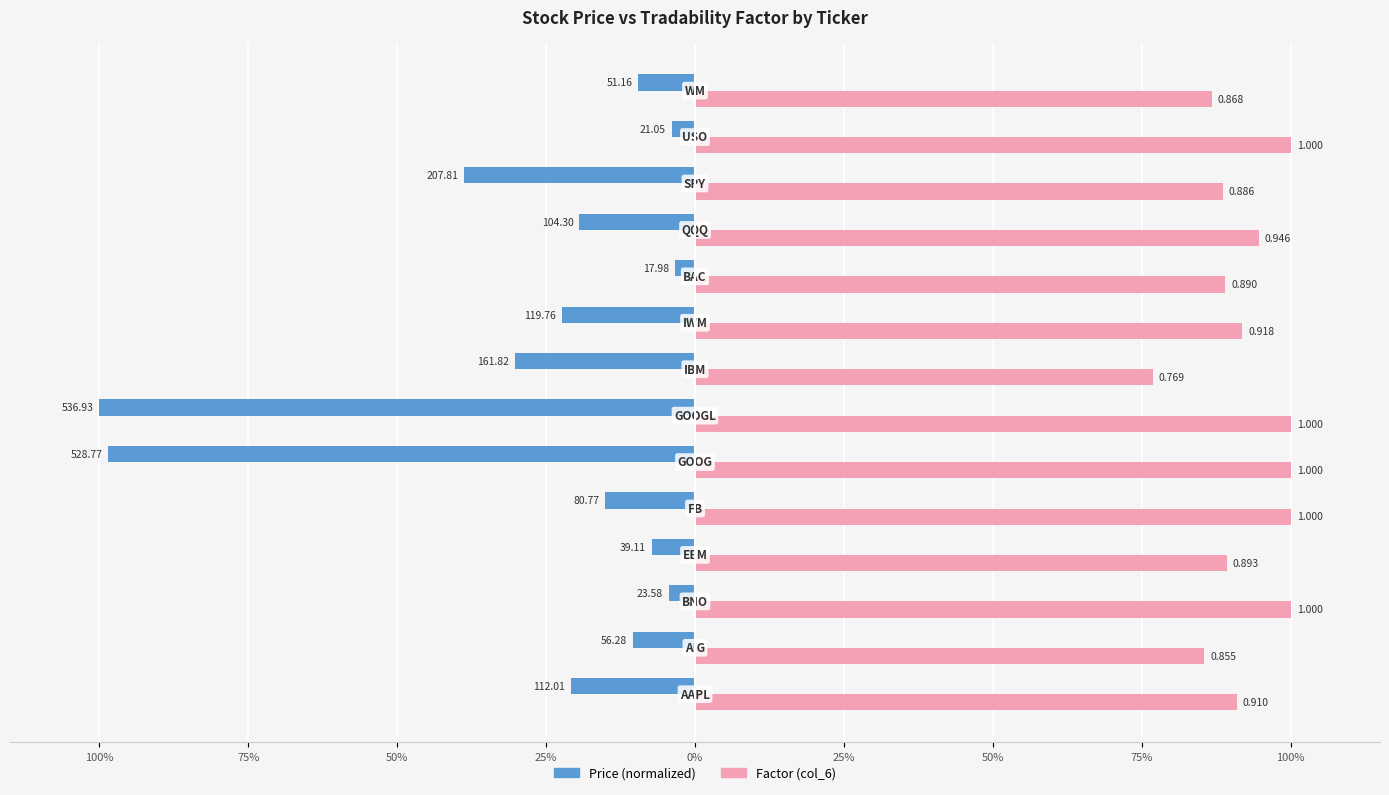

What are all the series names shown in the legend?

Price (normalized), Factor (col_6)